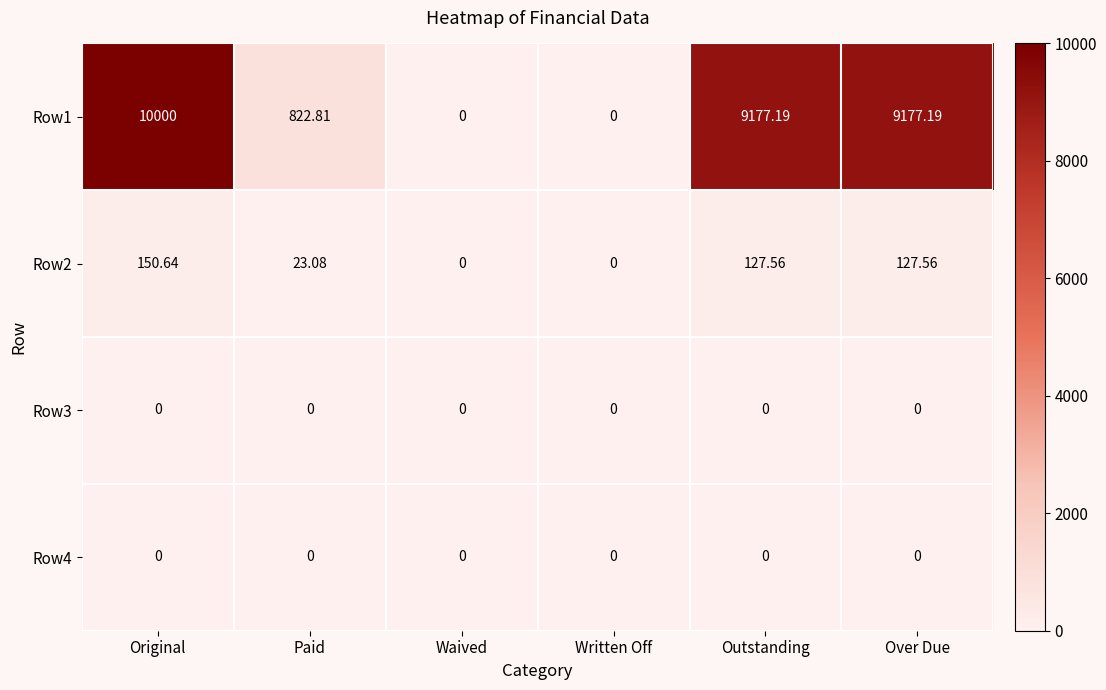

Which series has the largest range (max minus min)?

Row1